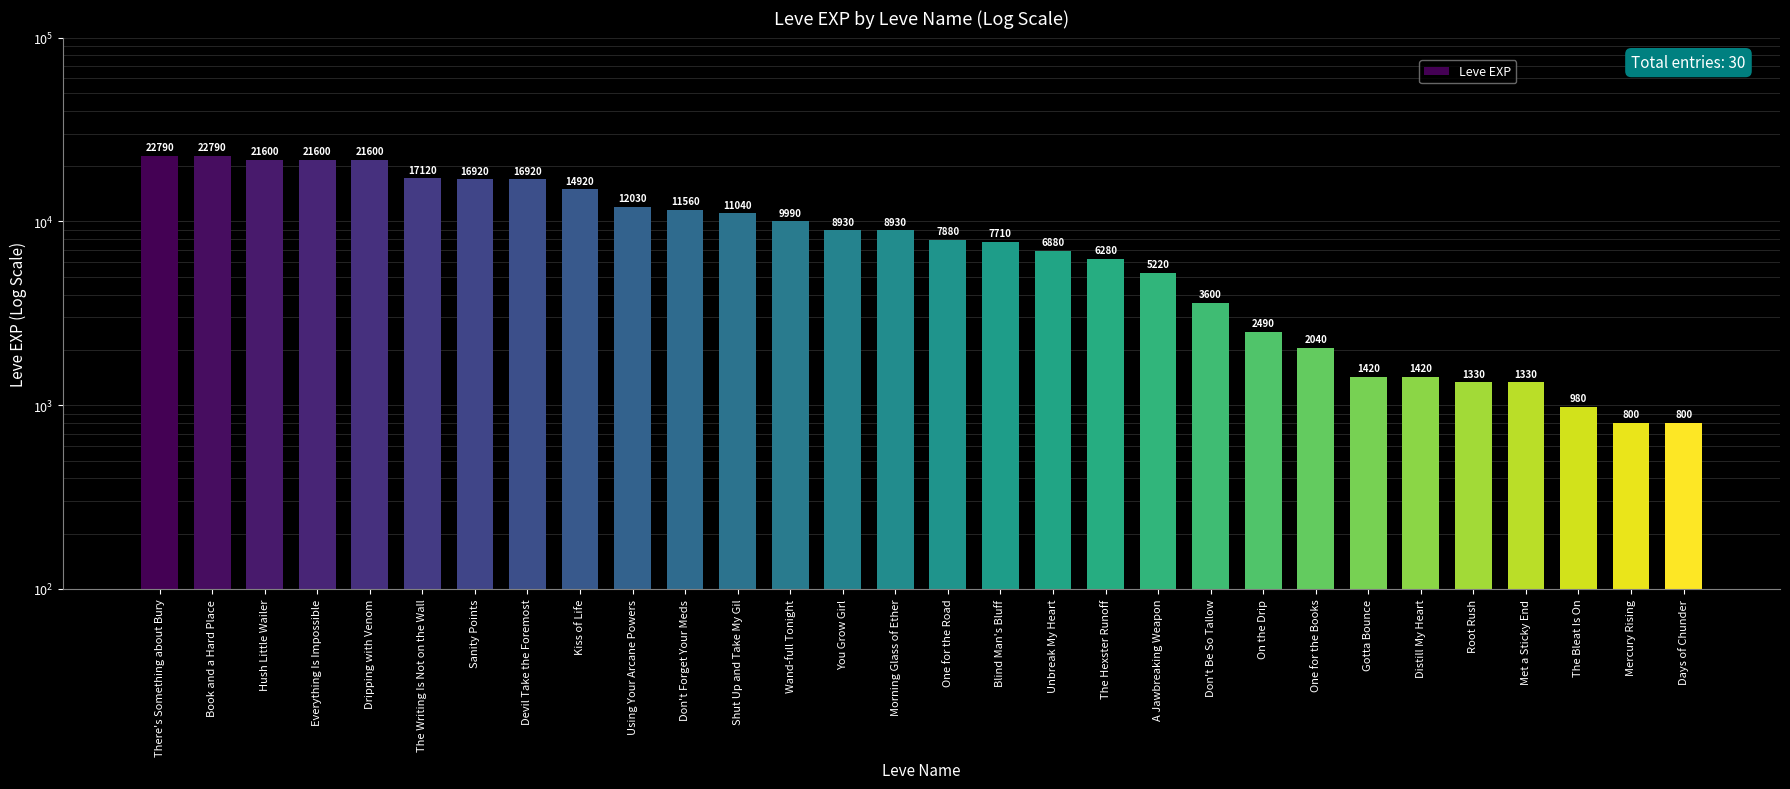

Rank the categories by value from lowest to highest.

Mercury Rising, Days of Chunder, The Bleat Is On, Root Rush, Met a Sticky End, Gotta Bounce, Distill My Heart, One for the Books, On the Drip, Don't Be So Tallow, A Jawbreaking Weapon, The Hexster Runoff, Unbreak My Heart, Blind Man's Bluff, One for the Road, You Grow Girl, Morning Glass of Ether, Wand-full Tonight, Shut Up and Take My Gil, Don't Forget Your Meds, Using Your Arcane Powers, Kiss of Life, Sanity Points, Devil Take the Foremost, The Writing Is Not on the Wall, Hush Little Wailer, Everything Is Impossible, Dripping with Venom, There's Something about Bury, Book and a Hard Place